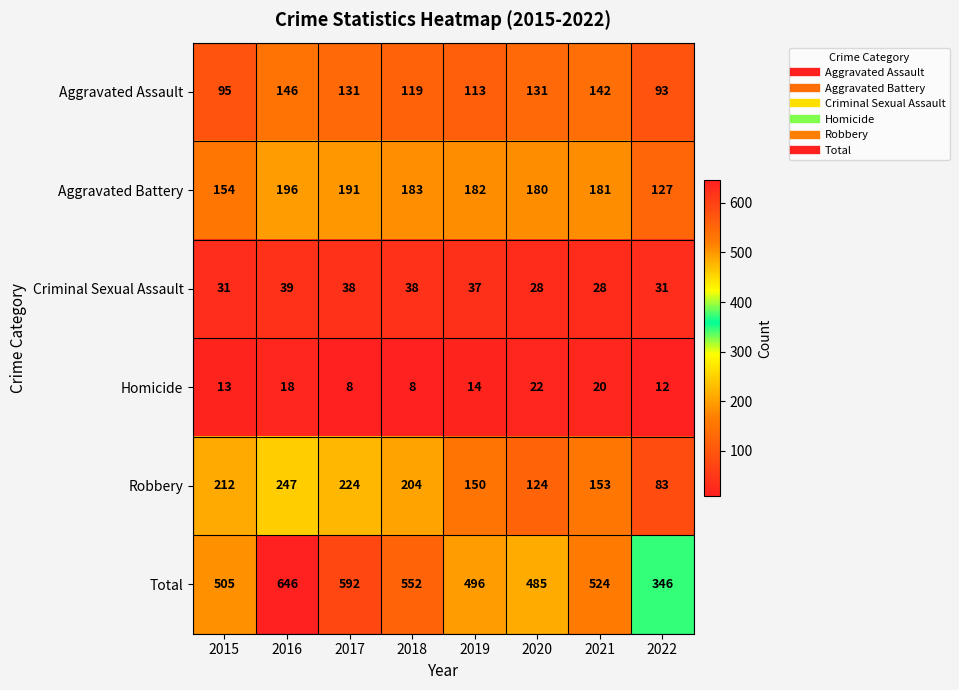

What is the minimum value for Total?

346